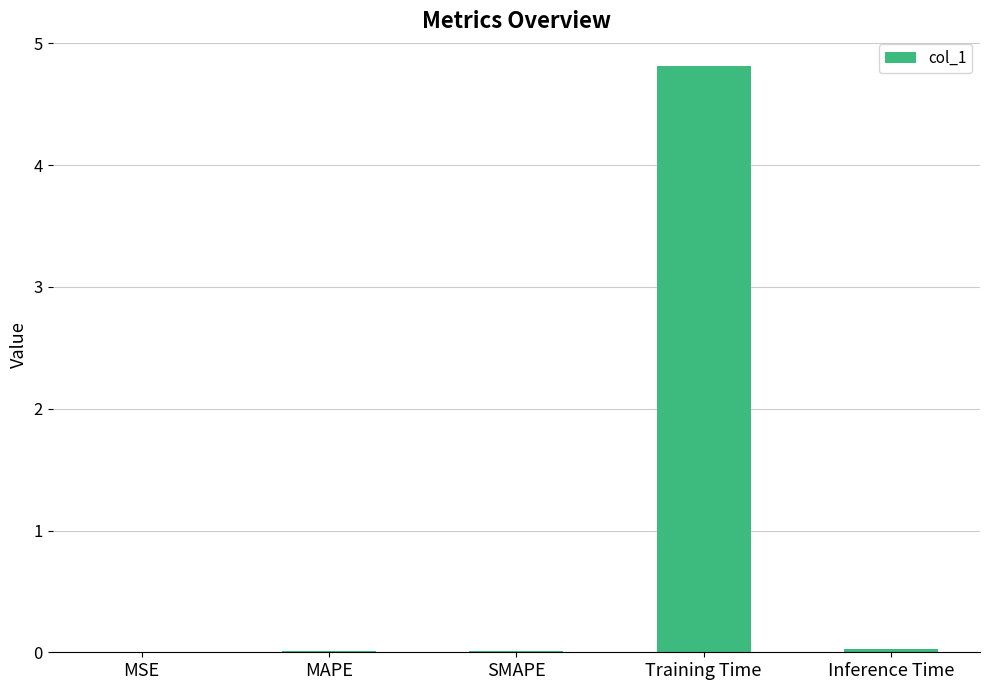

What is the greatest value displayed?

4.8